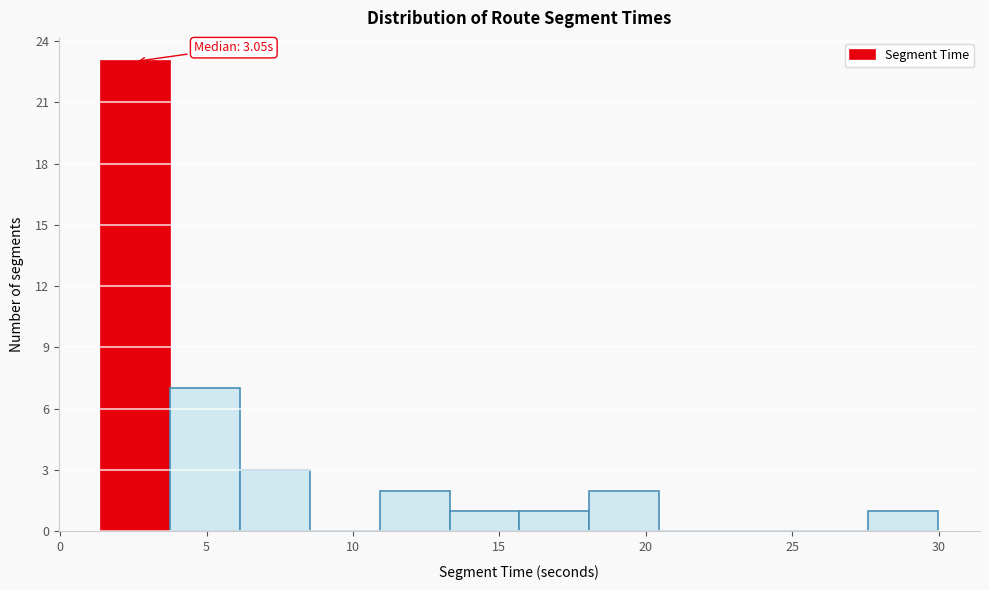

Over which range of the x-axis is the bar tallest?

1.5 to 4.0